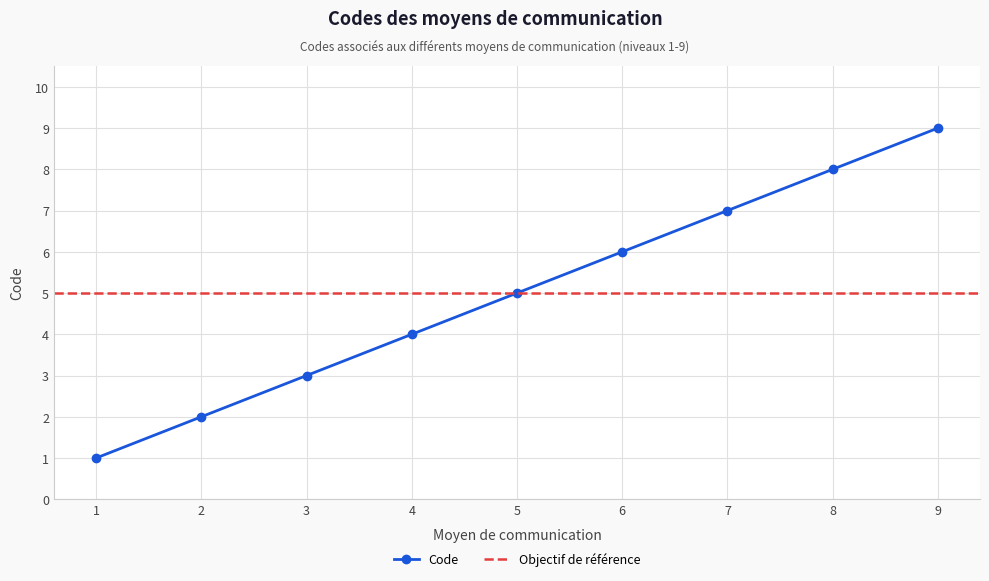

What is the greatest value displayed?

9